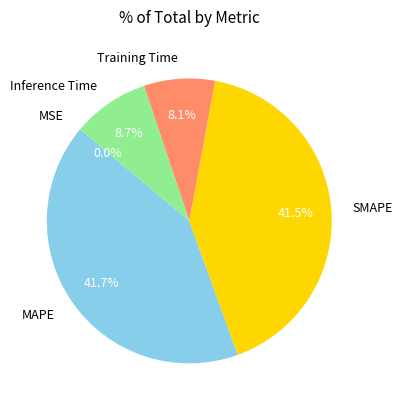

The Training Time slice represents 8% of the pie. True or false?

True